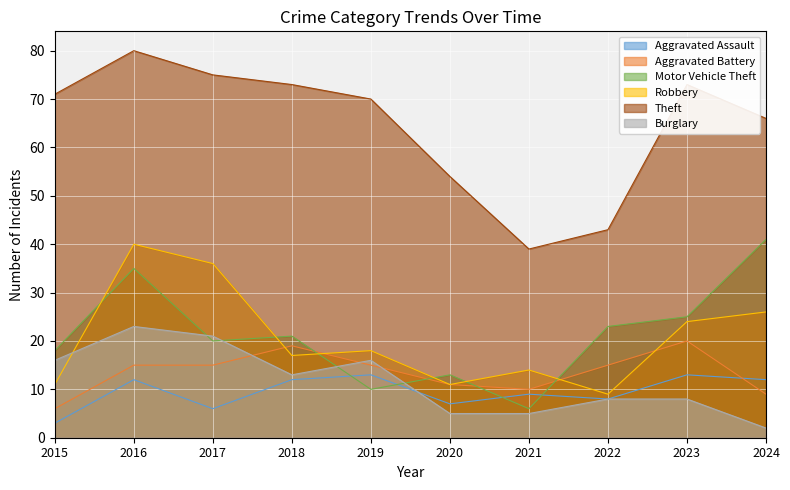

What is the difference between the Burglary values at 2017 and 2022?

13